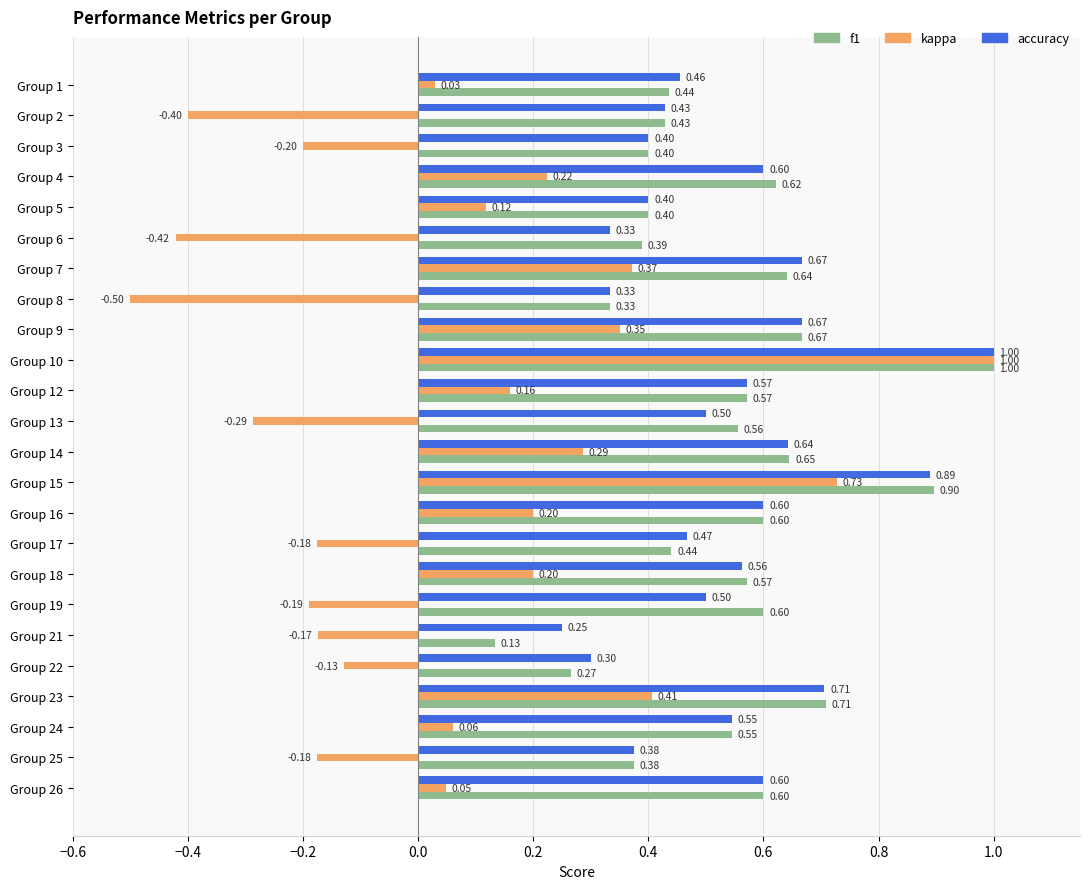

At which category is the sum across all series the highest?

Group 10